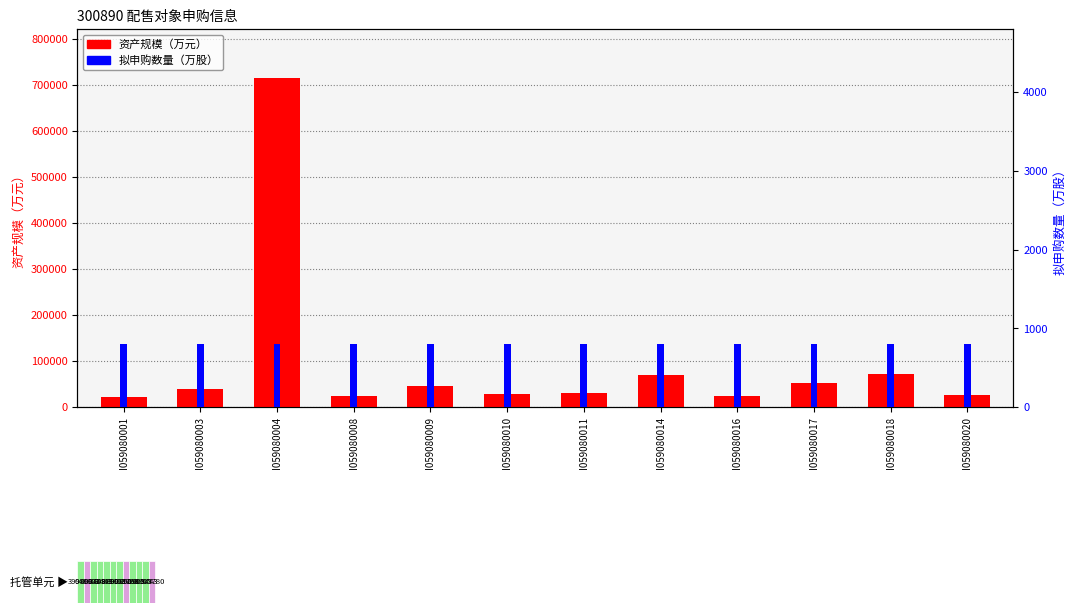

Where is 拟申购数量（万股） nearest to the value 800?

I059080001